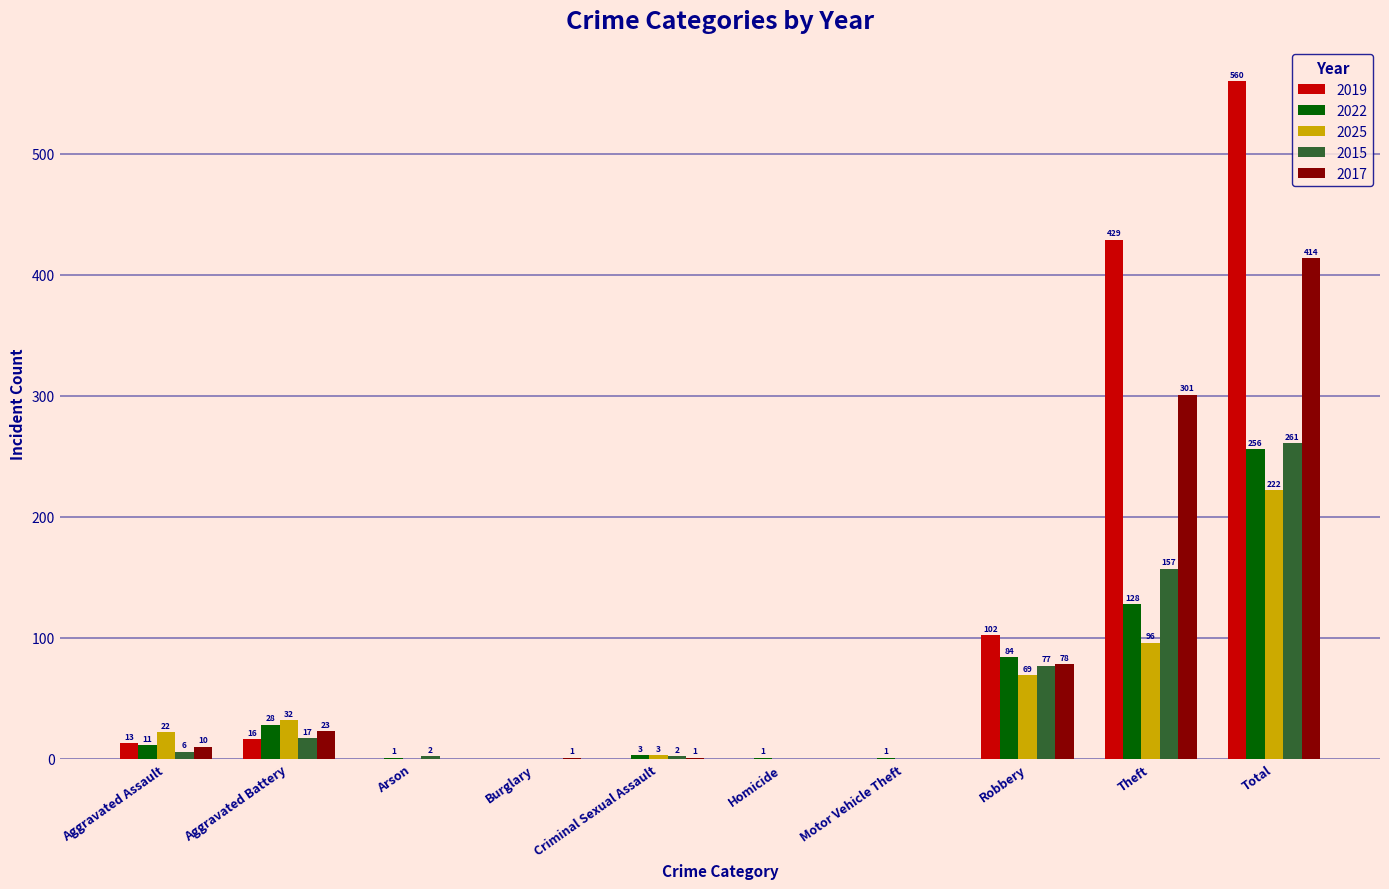

At which label is 2017 closest to 207?

Theft